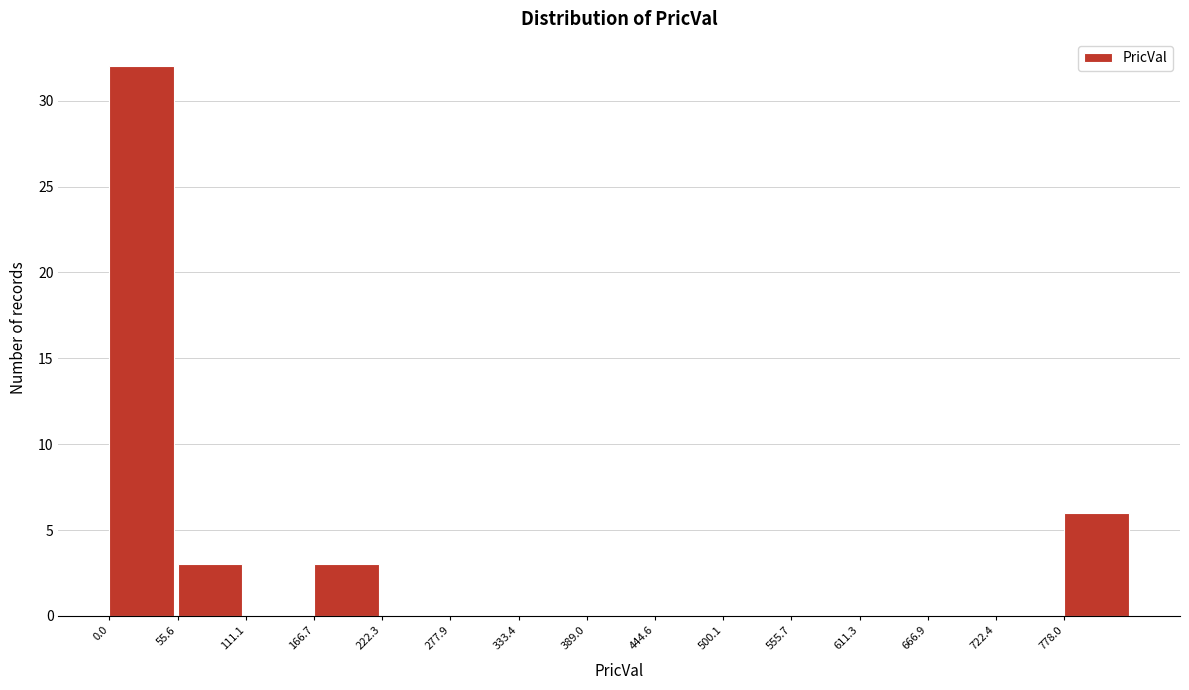

Over which range of the x-axis is the bar tallest?

0 to 60